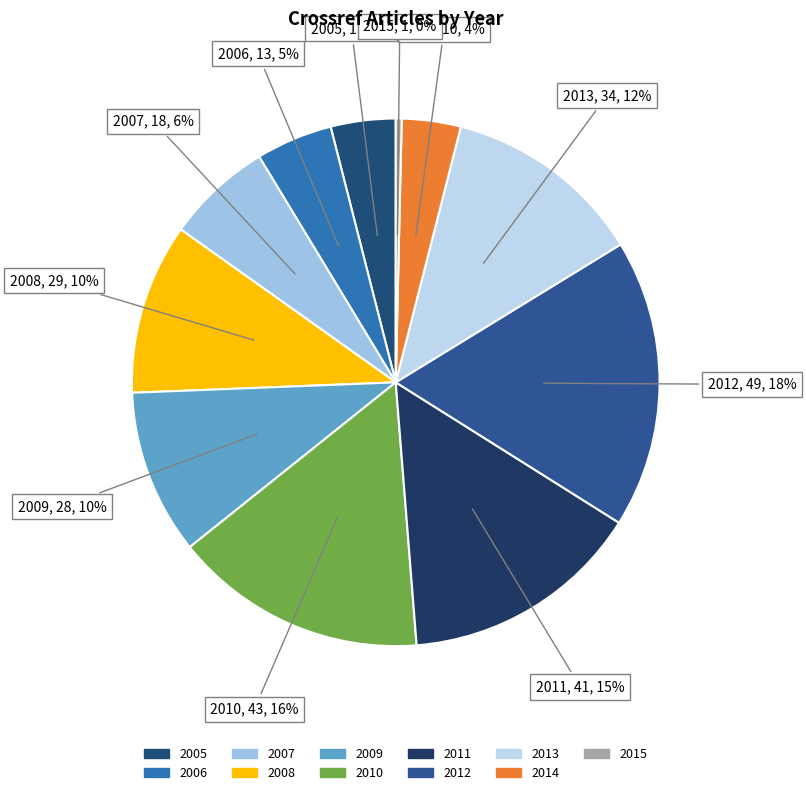

What is the smallest slice in the pie chart?

2015